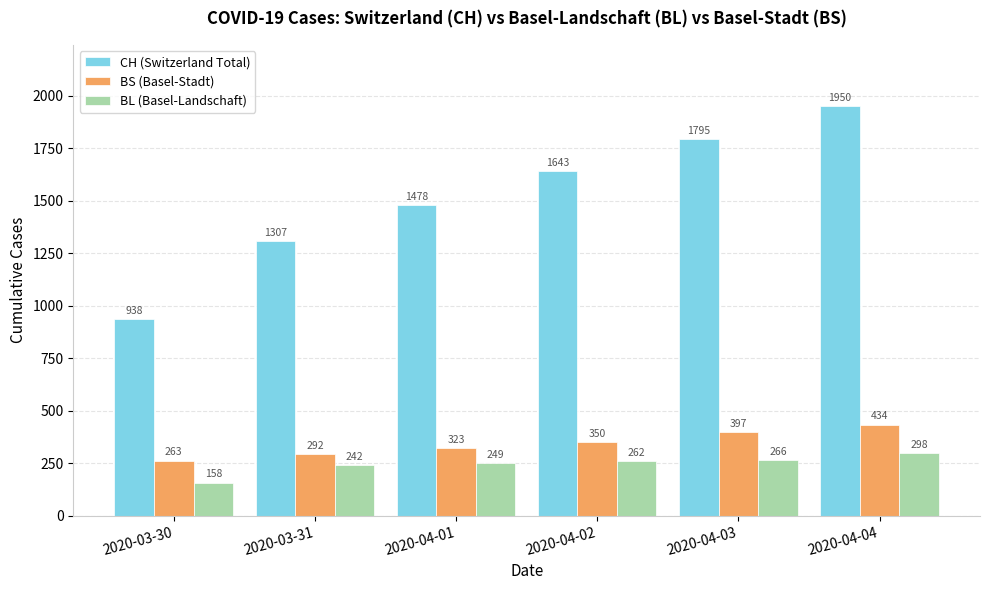

What is the difference between the BS (Basel-Stadt) values at 2020-03-31 and 2020-04-02?

58